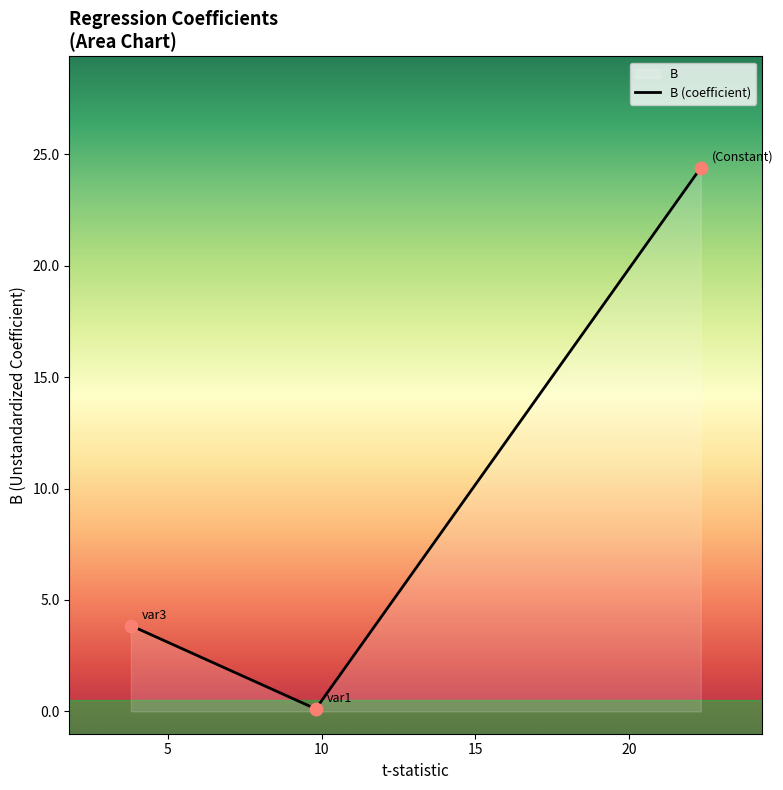

Which has a higher value, (Constant) or var1?

(Constant)